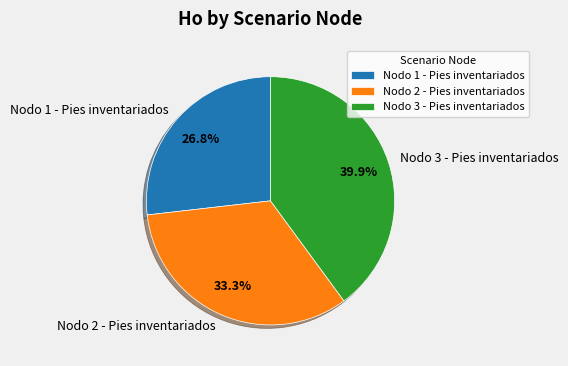

What portion of the pie excludes Nodo 3 - Pies inventariados?

60.1%